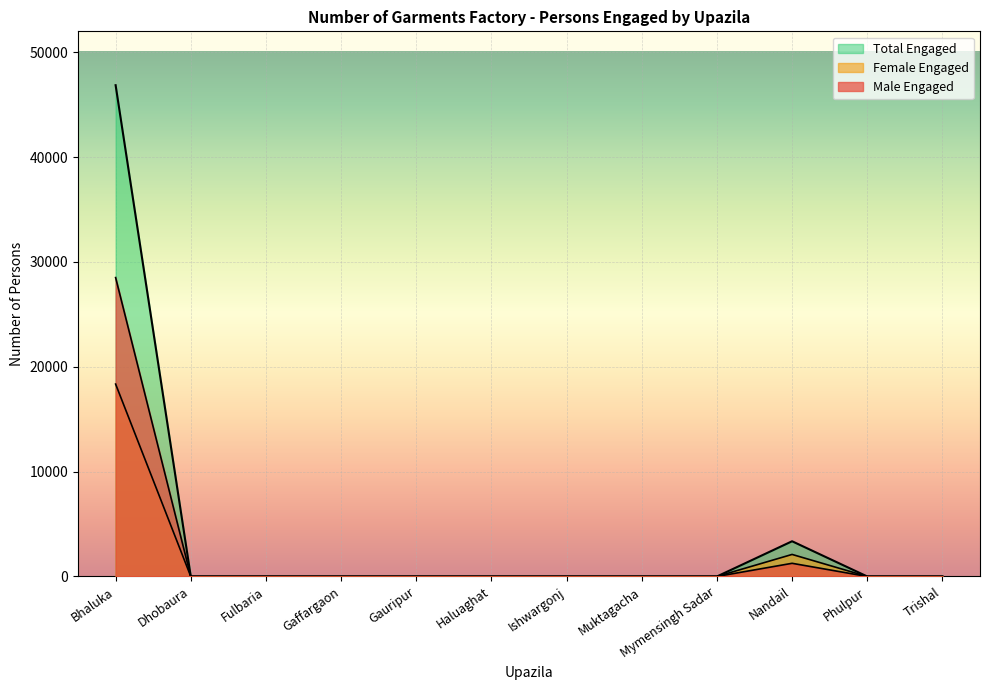

Rank the series by their average value, from highest to lowest.

Total Engaged, Male Engaged, Female Engaged